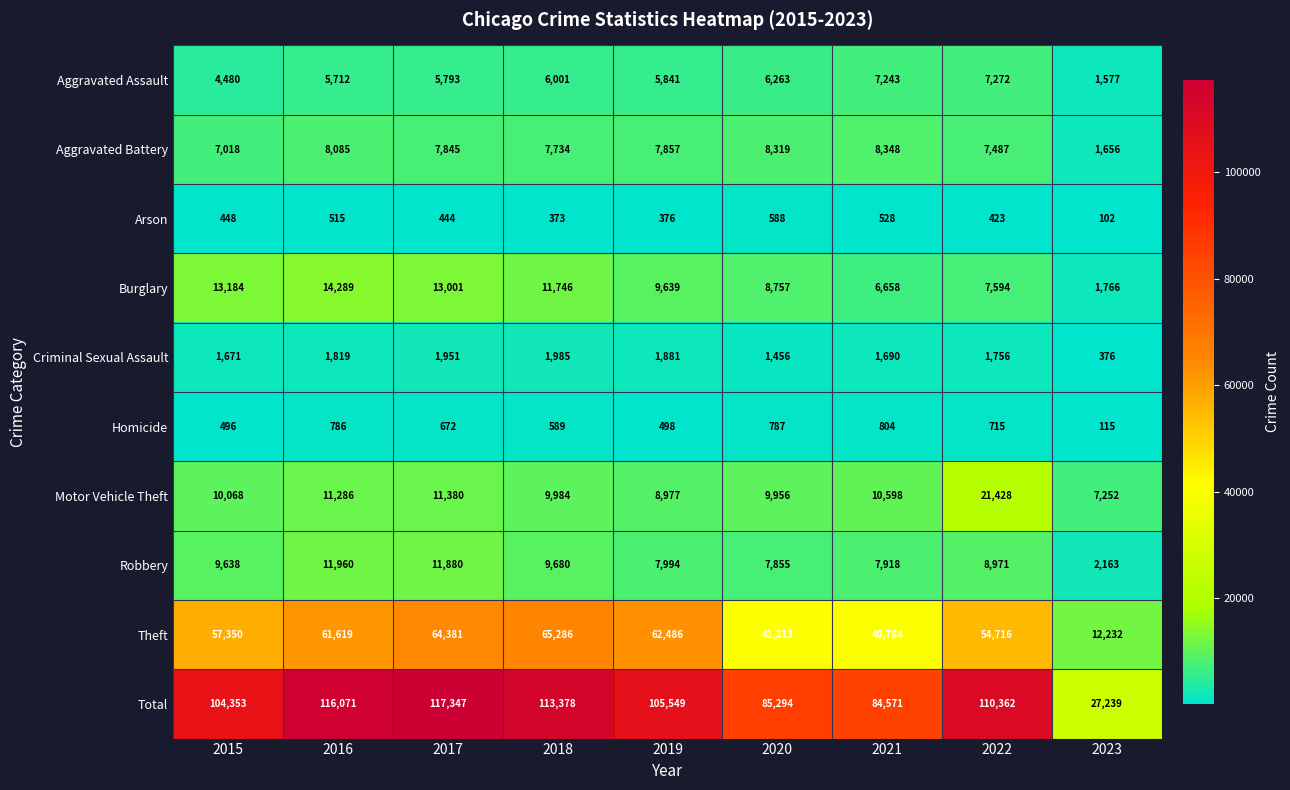

Read the Theft value at 2018.

65286